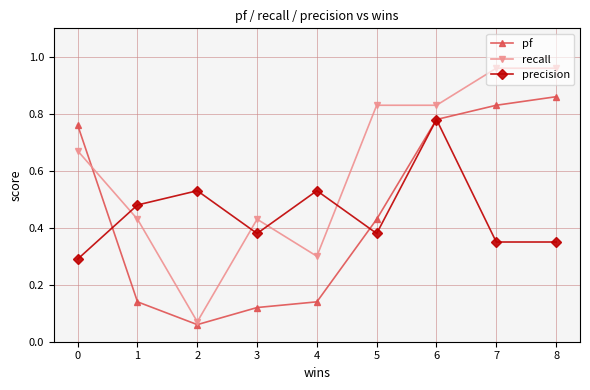

The value of pf at 0 is 0.3. True or false?

False